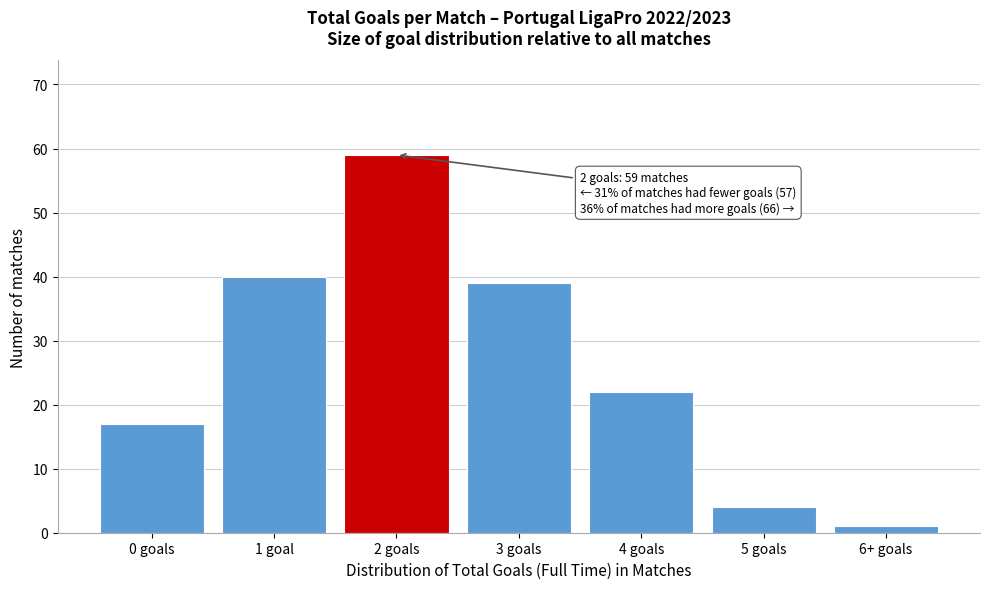

Reading right to left, extract all data points from this chart.

6+ goals=1	5 goals=4	4 goals=22	3 goals=39	2 goals=59	1 goal=40	0 goals=17